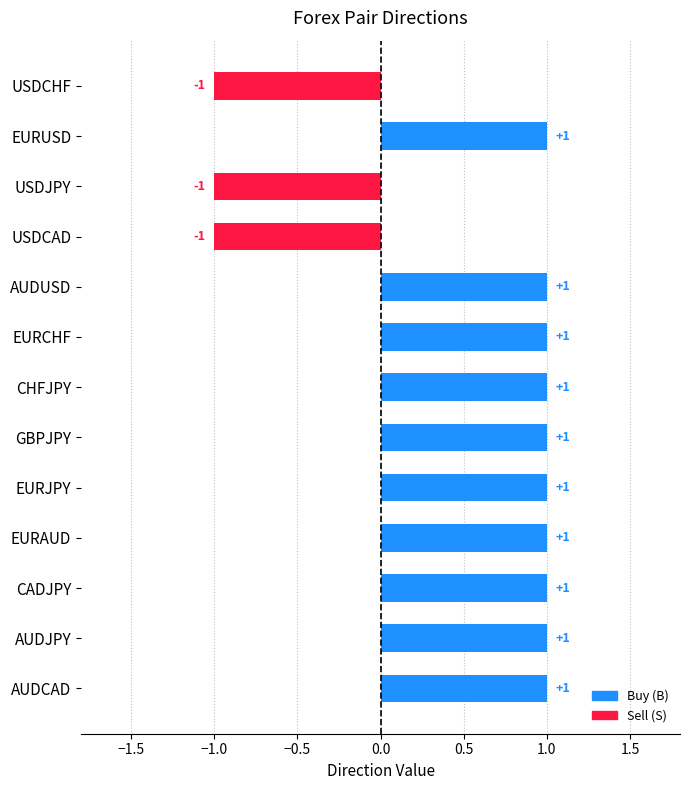

Reading top to bottom, what are all the values shown in this chart?

USDCHF=-1	EURUSD=1	USDJPY=-1	USDCAD=-1	AUDUSD=1	EURCHF=1	CHFJPY=1	GBPJPY=1	EURJPY=1	EURAUD=1	CADJPY=1	AUDJPY=1	AUDCAD=1